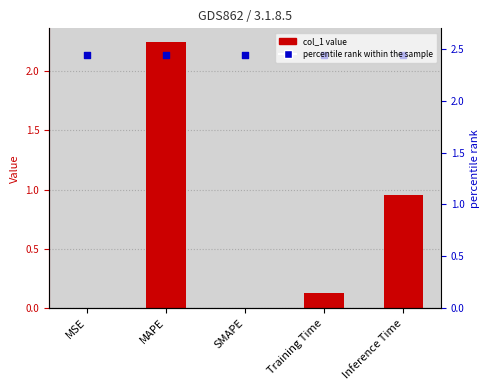

At how many categories does at least one series exceed 2?

5